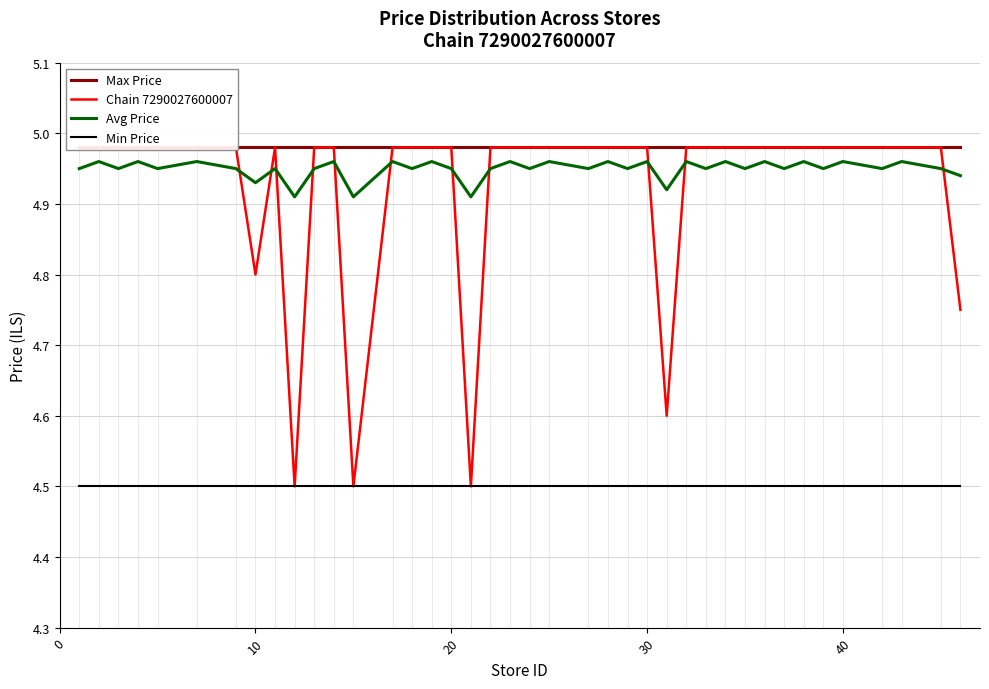

True or false: Min Price and Avg Price intersect in this chart.

False